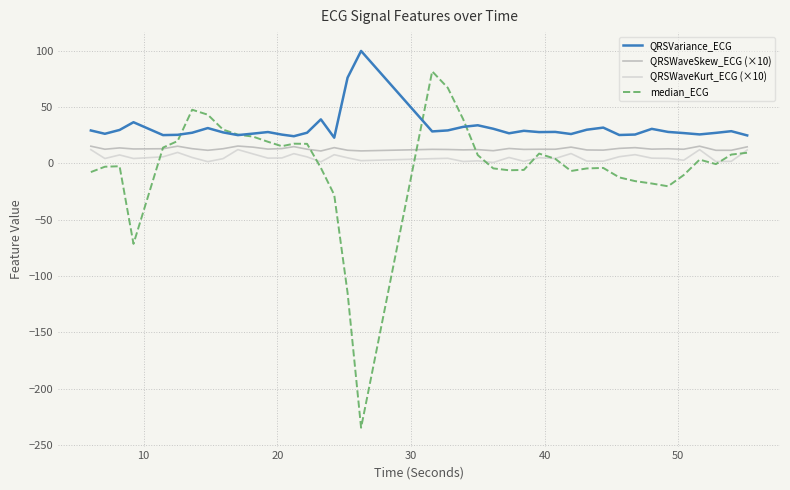

Which series has the widest spread of values?

median_ECG